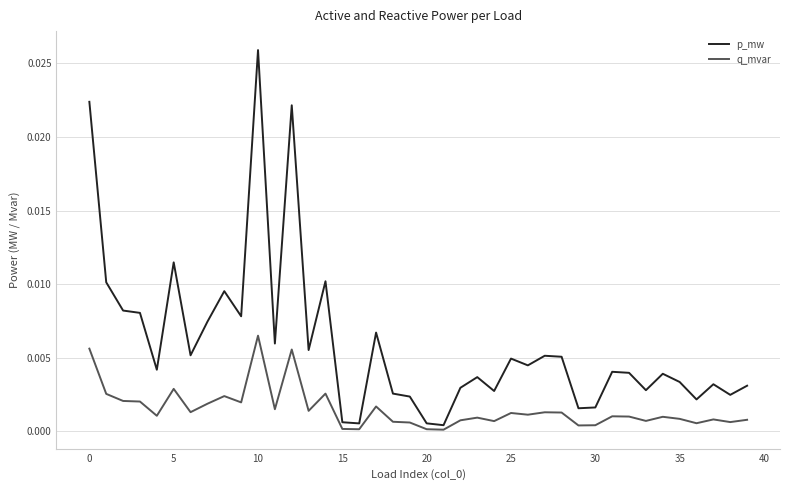

Which series has the largest total across all categories?

p_mw